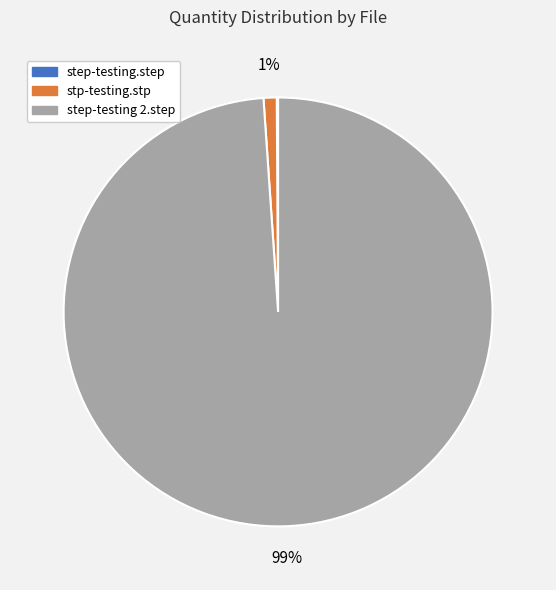

To the nearest percent, what is the difference between the step-testing 2.step and stp-testing.stp slice percentages?

98%